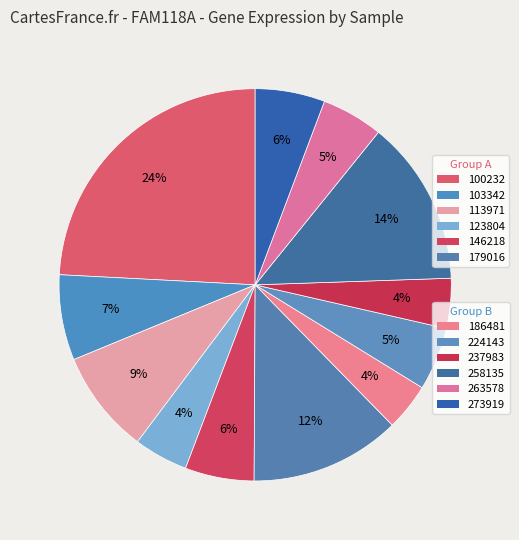

To the nearest percent, what is the difference between the largest and smallest slice percentages?

20%